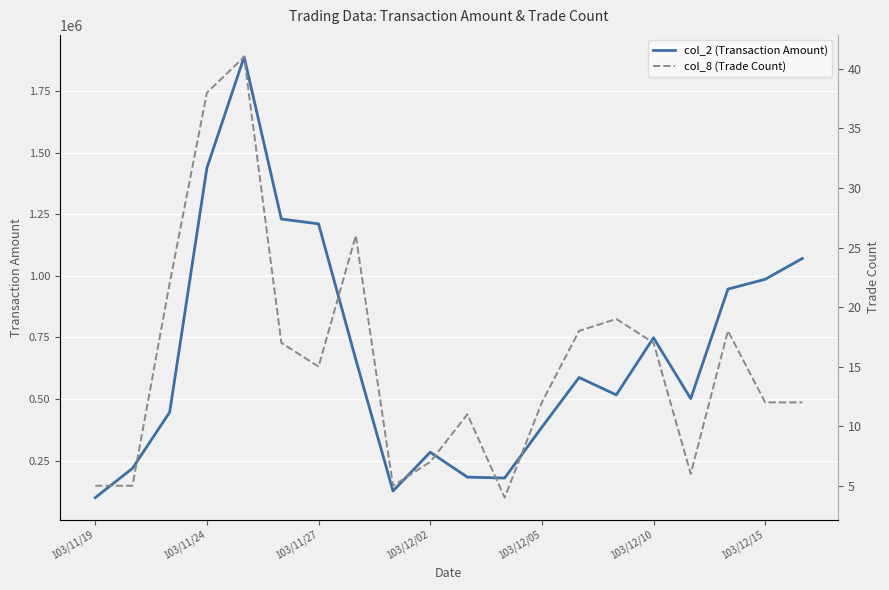

What is the highest value of the col_2 (Transaction Amount) series?

1887930